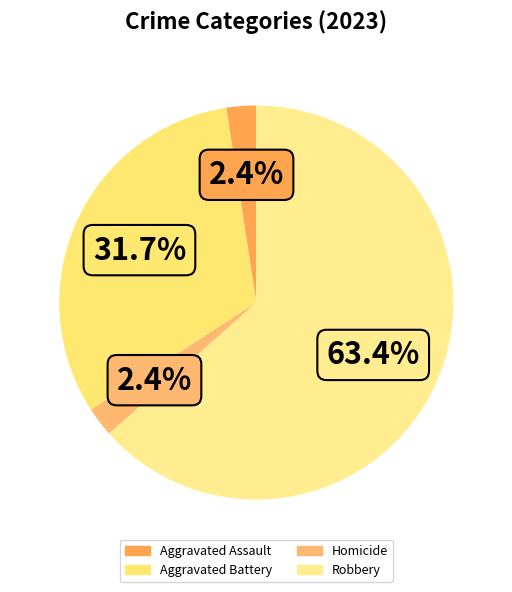

Which slice is the largest?

Robbery